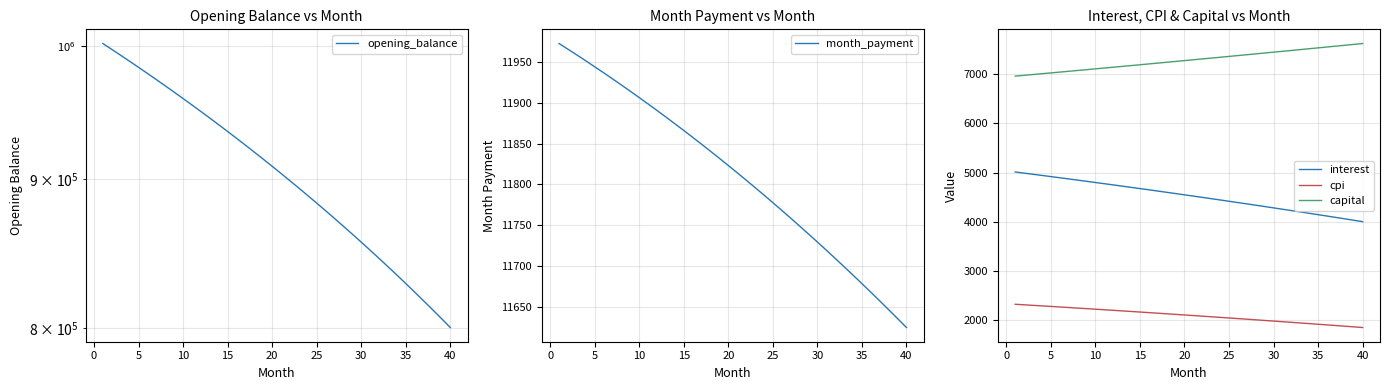

What is the minimum value for cpi?

1849.8